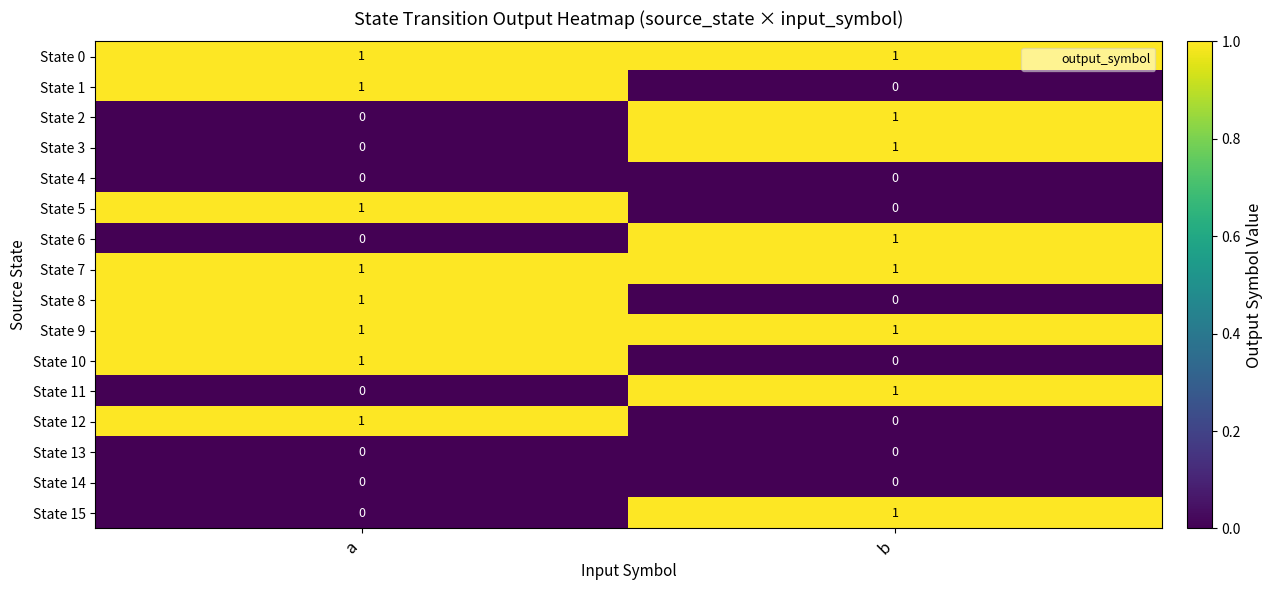

At which label is State 2 closest to 0?

a